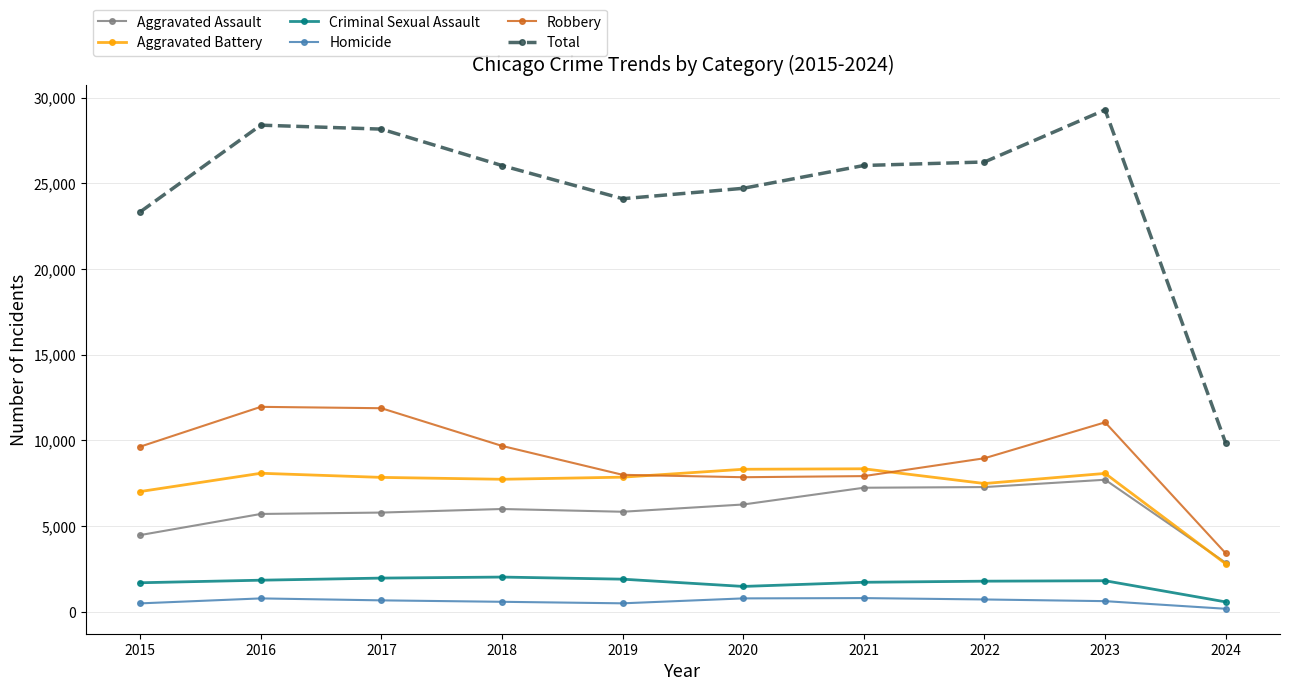

What is the maximum value for Aggravated Battery?

8347